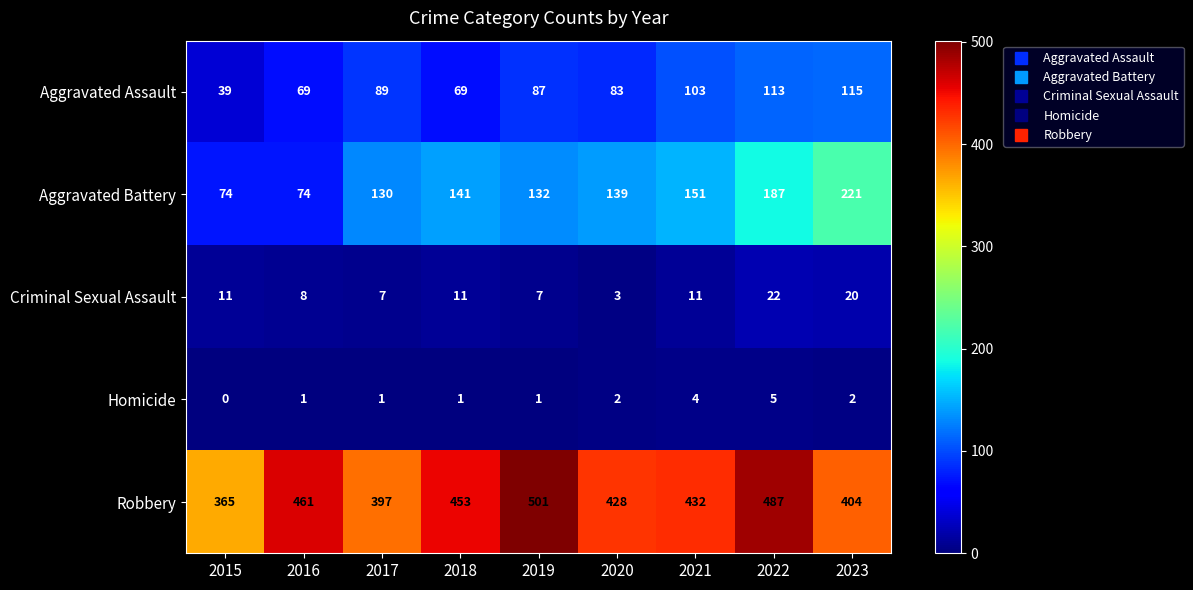

The value of Aggravated Battery at 2020 is 139. True or false?

True